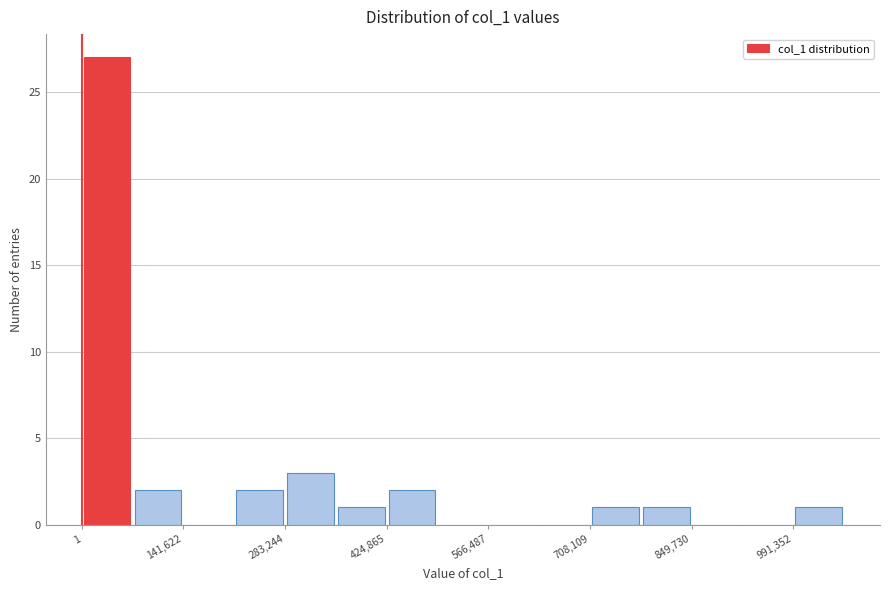

Read against the x-axis, roughly where is the centre of the tallest bar?

40000